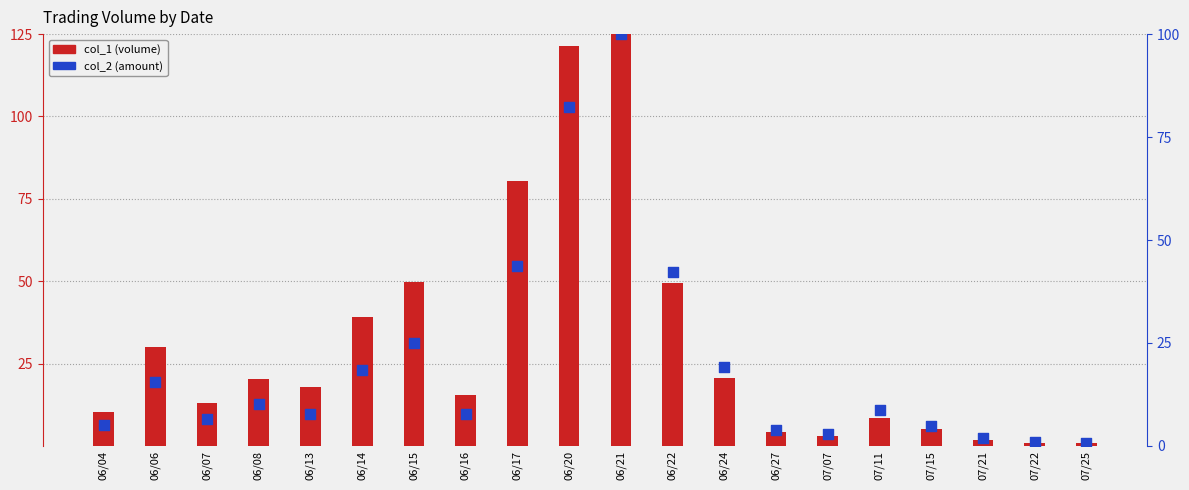

Which series reaches the minimum Y coordinate?

col_2 (amount)